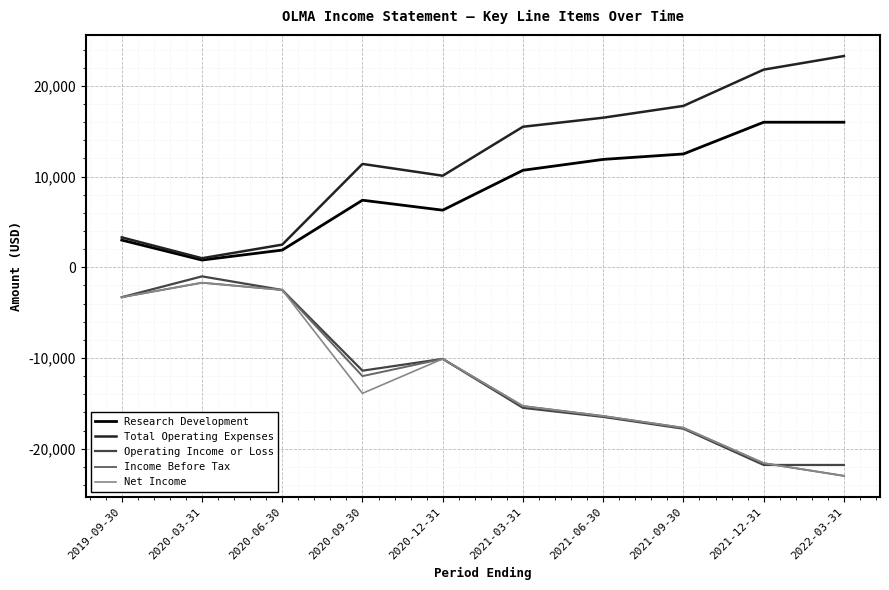

True or false: Total Operating Expenses and Operating Income or Loss intersect in this chart.

False